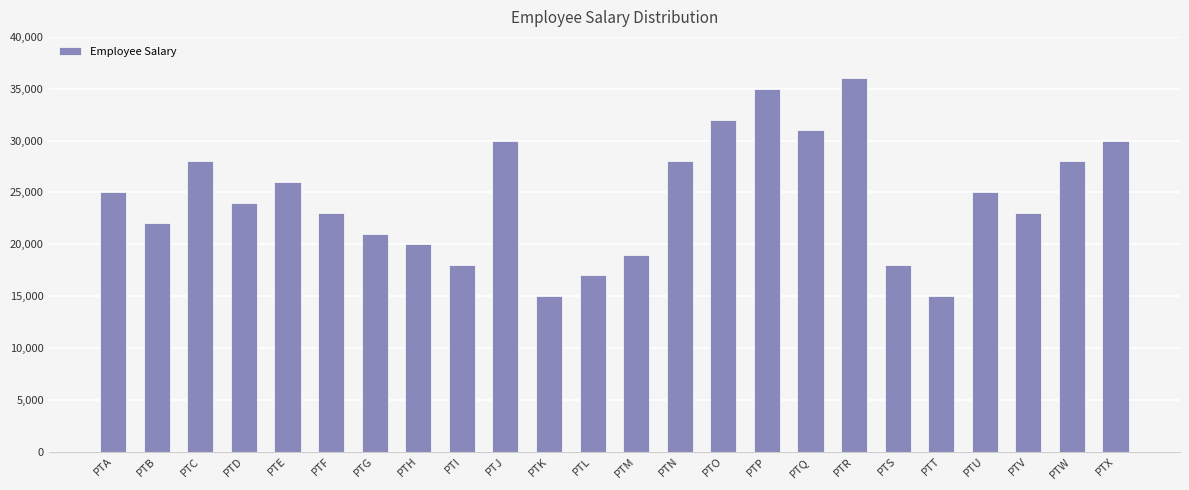

Read the value at PTP, to the nearest 50.

35000